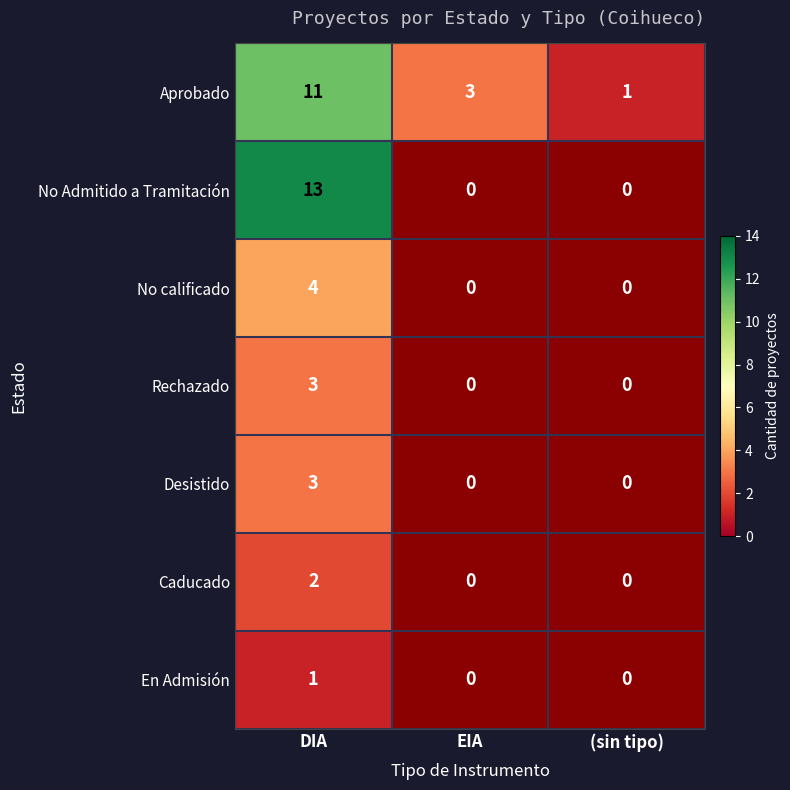

The value of No calificado at DIA is 4. True or false?

True